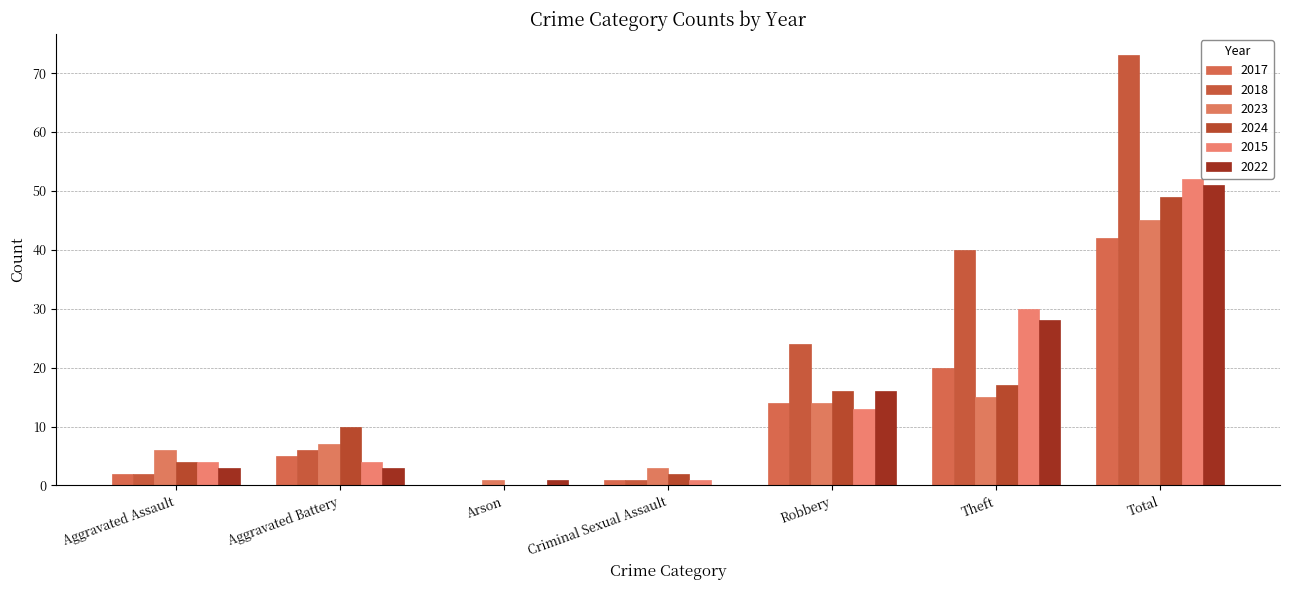

Where does the 2018 series first go above 6?

Robbery